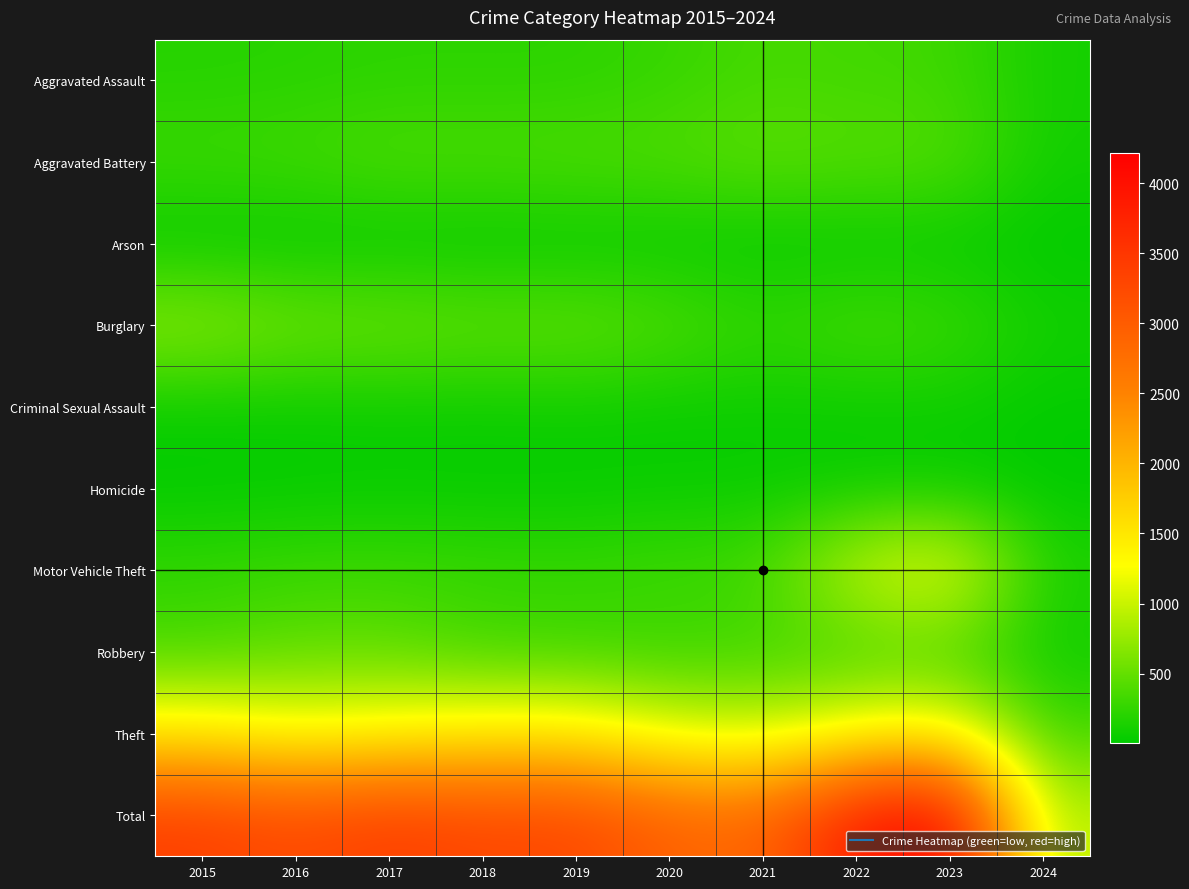

Reading left to right, list all the values displayed in this chart.

Aggravated Assault: 2015=194	2016=206	2017=225	2018=225	2019=223	2020=273	2021=352	2022=327	2023=320	2024=109
Aggravated Battery: 2015=316	2016=336	2017=400	2018=389	2019=407	2020=416	2021=479	2022=439	2023=432	2024=97
Arson: 2015=9	2016=7	2017=10	2018=7	2019=12	2020=17	2021=12	2022=12	2023=19	2024=5
Burglary: 2015=738	2016=576	2017=562	2018=506	2019=517	2020=425	2021=261	2022=379	2023=317	2024=101
Criminal Sexual Assault: 2015=46	2016=50	2017=62	2018=60	2019=77	2020=48	2021=61	2022=55	2023=73	2024=16
Homicide: 2015=15	2016=26	2017=33	2018=25	2019=22	2020=41	2021=38	2022=36	2023=28	2024=4
Motor Vehicle Theft: 2015=263	2016=304	2017=312	2018=298	2019=290	2020=333	2021=348	2022=1031	2023=1312	2024=158
Robbery: 2015=337	2016=454	2017=460	2018=301	2019=287	2020=263	2021=300	2022=304	2023=341	2024=73
Theft: 2015=1474	2016=1259	2017=1339	2018=1461	2019=1459	2020=1120	2021=998	2022=1279	2023=1374	2024=325
Total: 2015=3392	2016=3218	2017=3403	2018=3272	2019=3294	2020=2936	2021=2849	2022=3862	2023=4216	2024=888